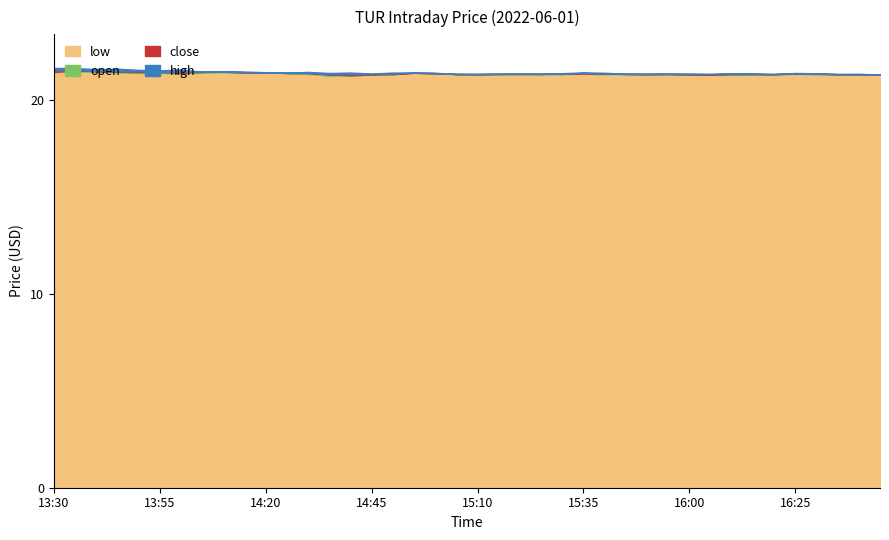

At which label does open reach its peak?

13:35